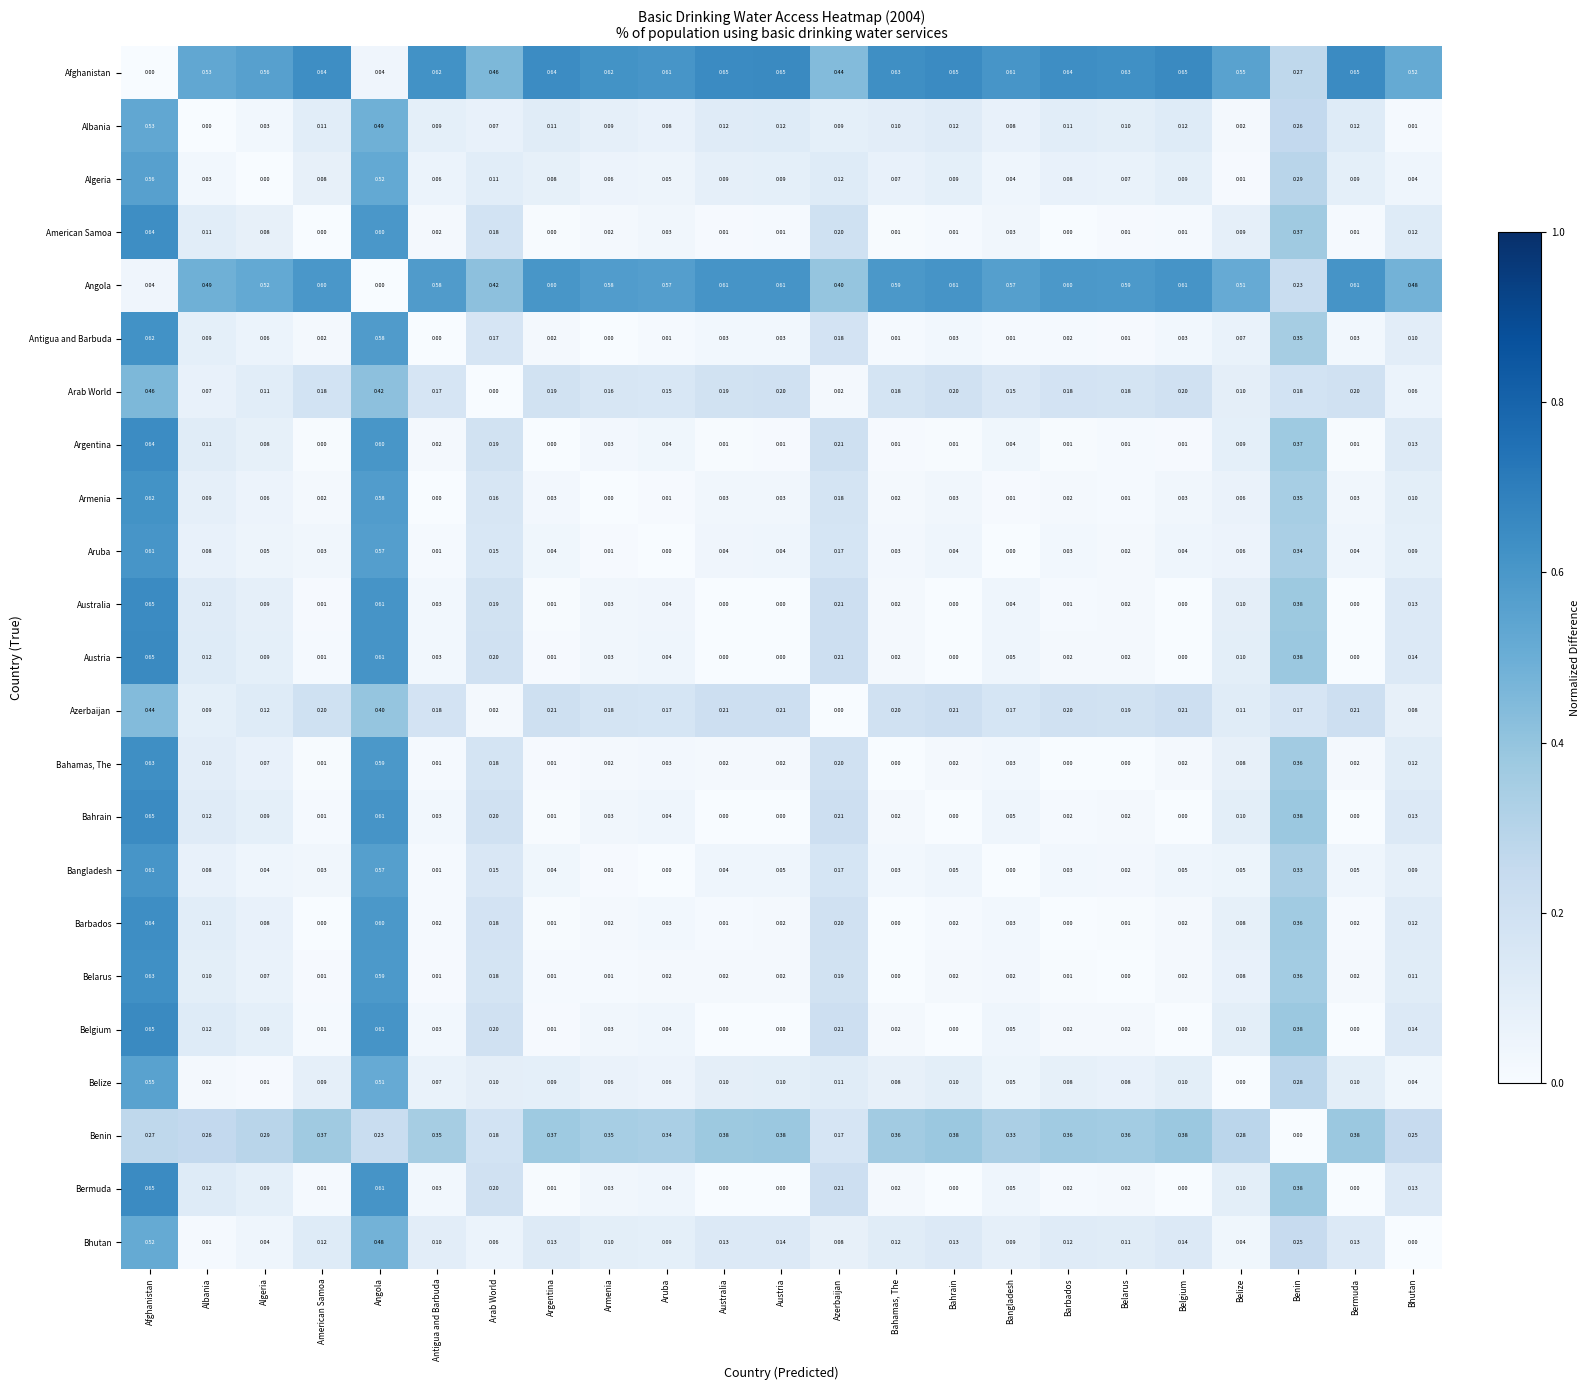

Which series has the largest total across all categories?

Afghanistan